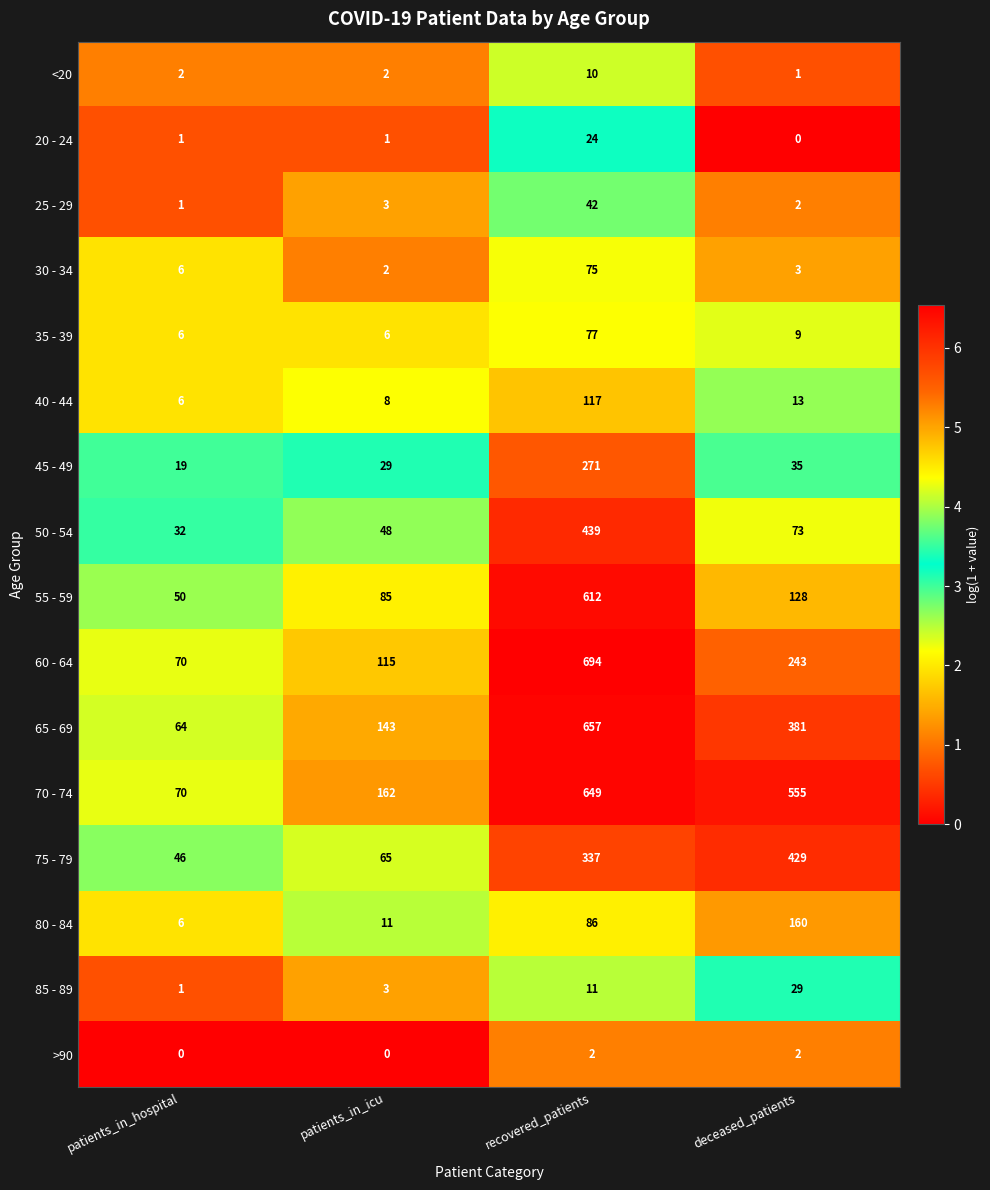

What is the difference between the maximum and second lowest values in the 25 - 29 series?

40